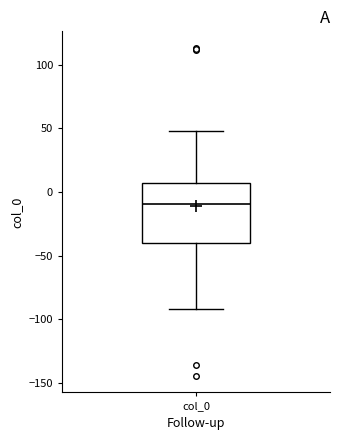

Where does the upper whisker of the box for col_0 end on the y-axis? The values are not printed on the chart, so give them approximately, as read against the axis.

50